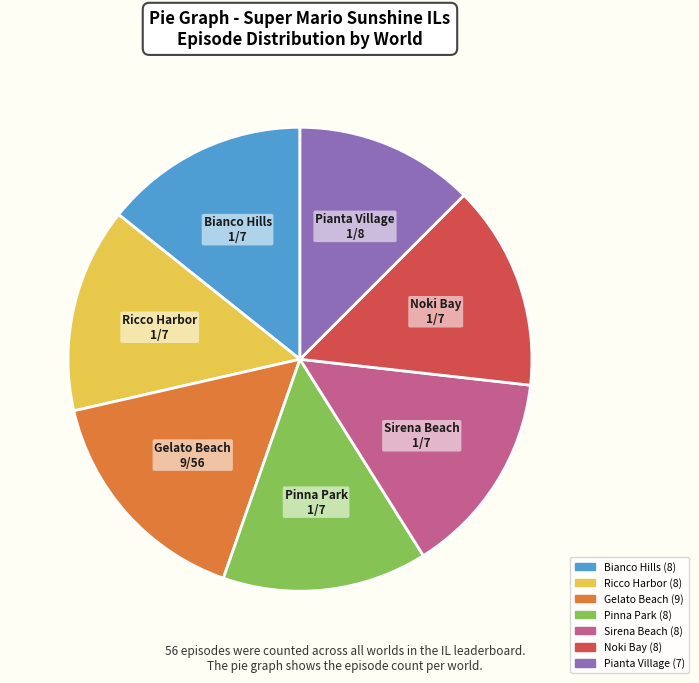

Approximately how many times larger is the value at Noki Bay compared to Ricco Harbor?

1.0